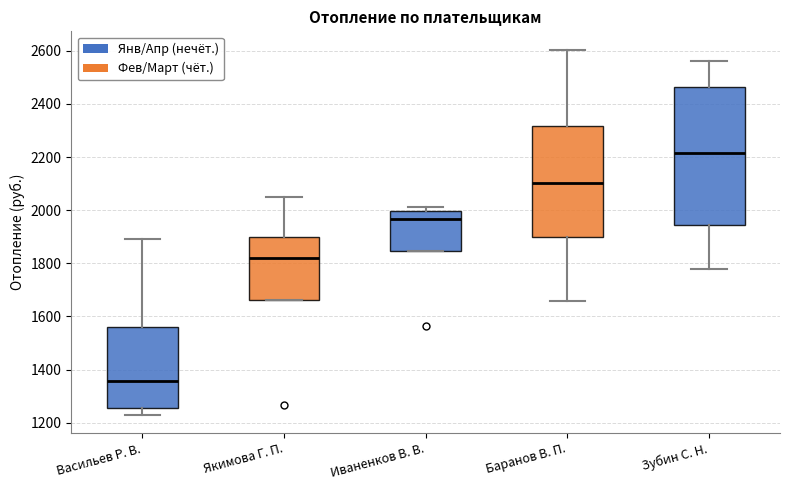

Which box has the highest median line?

Зубин С. Н.